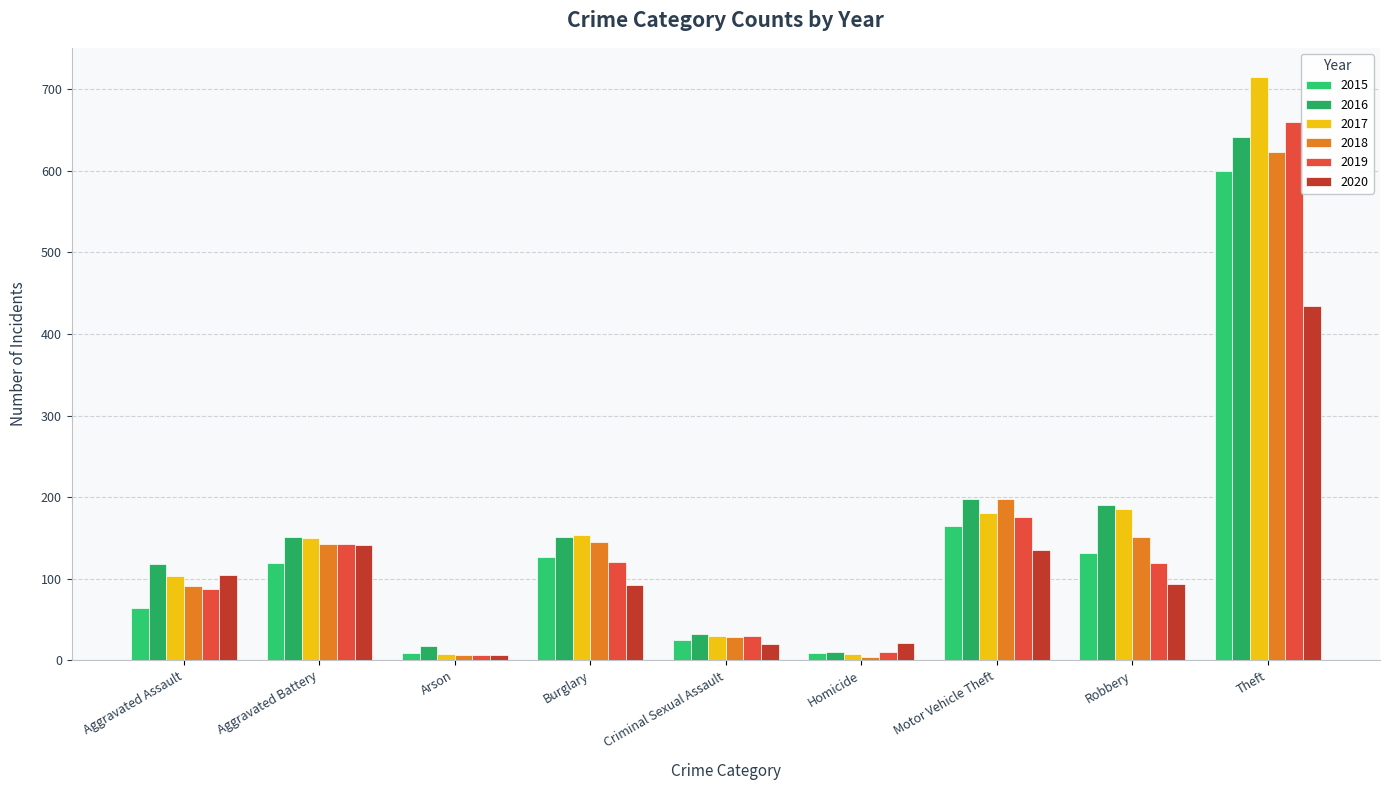

What is the difference between the 2015 values at Criminal Sexual Assault and Robbery?

107